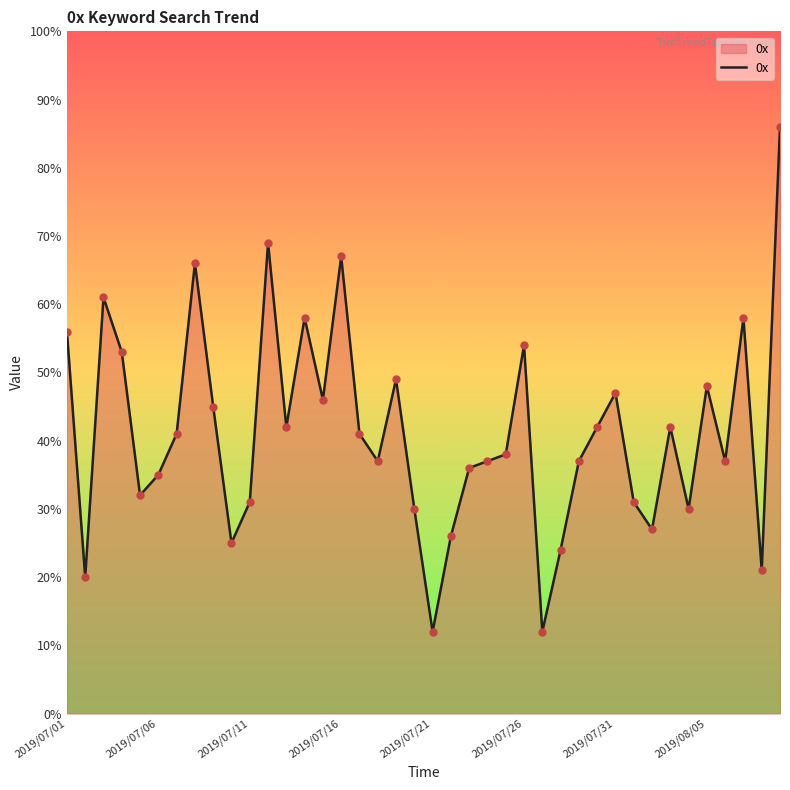

What is the minimum value shown in the chart?

12